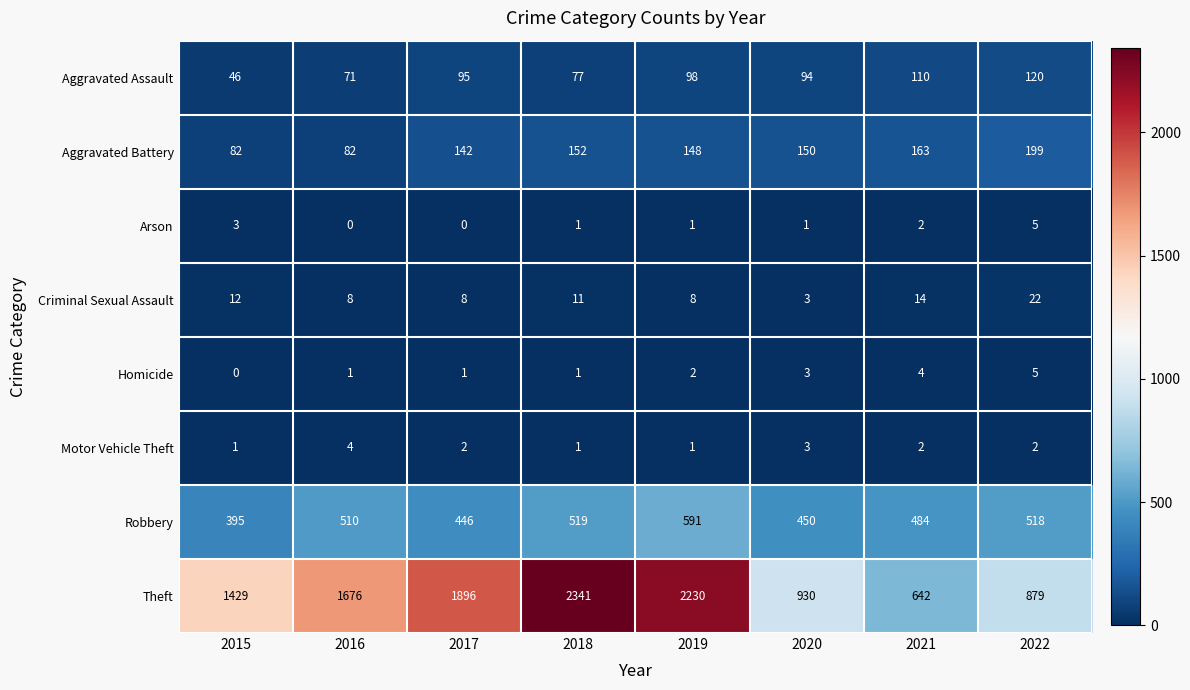

What is the sum of all Criminal Sexual Assault values?

86